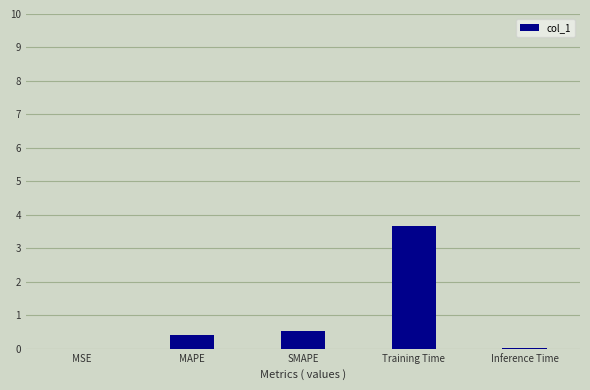

What value does the data have at Training Time?

3.7